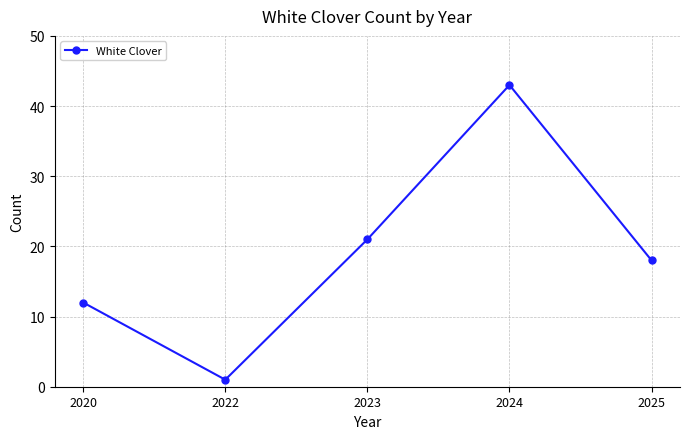

True or false: the data has more than 2 interior local peaks.

False